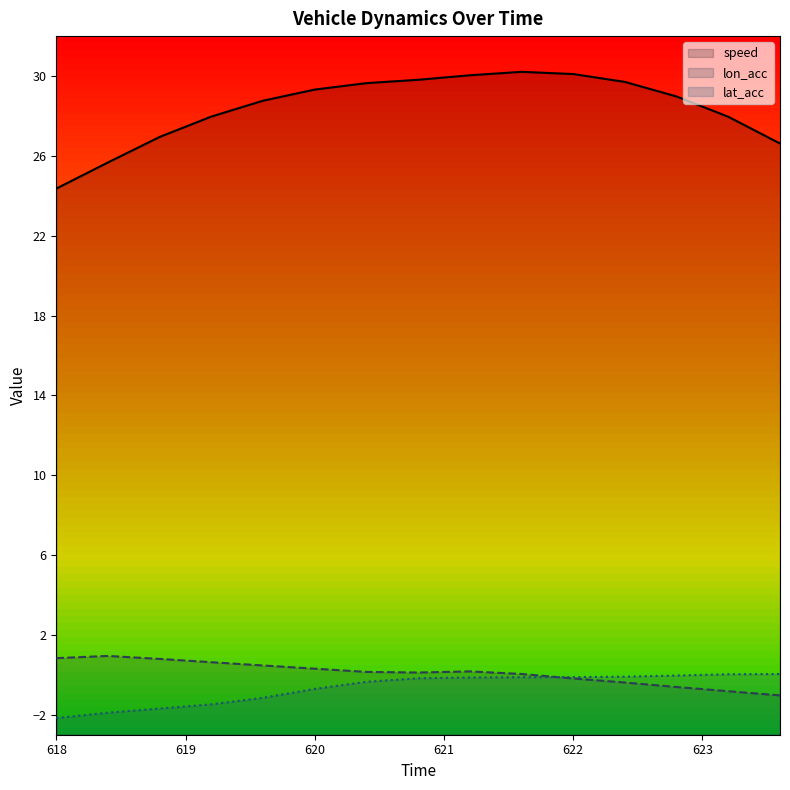

Reading right to left, extract all data points from this chart.

speed: 26.6	28.0	29.0	29.7	30.1	30.2	30.0	29.8	29.6	29.3	28.8	28.0	26.9	25.7	24.4
lon_acc: -1.0	-0.8	-0.6	-0.4	-0.2	0.0	0.2	0.1	0.1	0.3	0.5	0.6	0.8	0.9	0.8
lat_acc: 0.0	0.0	-0.0	-0.1	-0.1	-0.1	-0.1	-0.2	-0.3	-0.7	-1.1	-1.5	-1.7	-1.9	-2.2